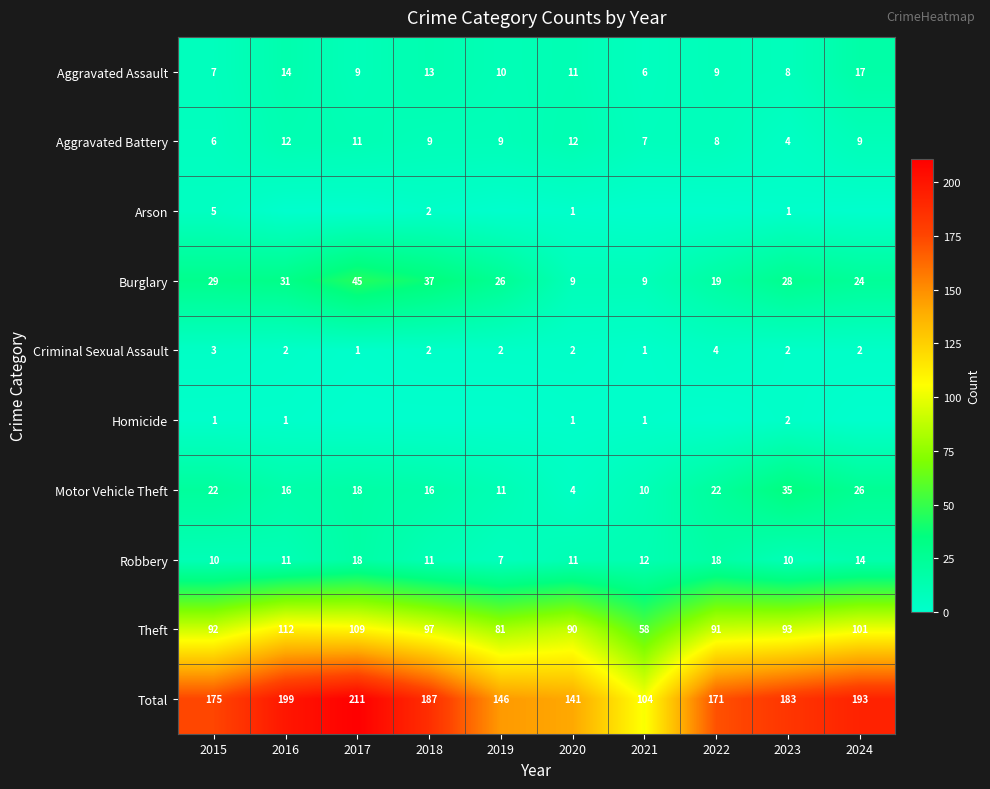

List the labels in order of Theft value, largest first.

2016, 2017, 2024, 2018, 2023, 2015, 2022, 2020, 2019, 2021